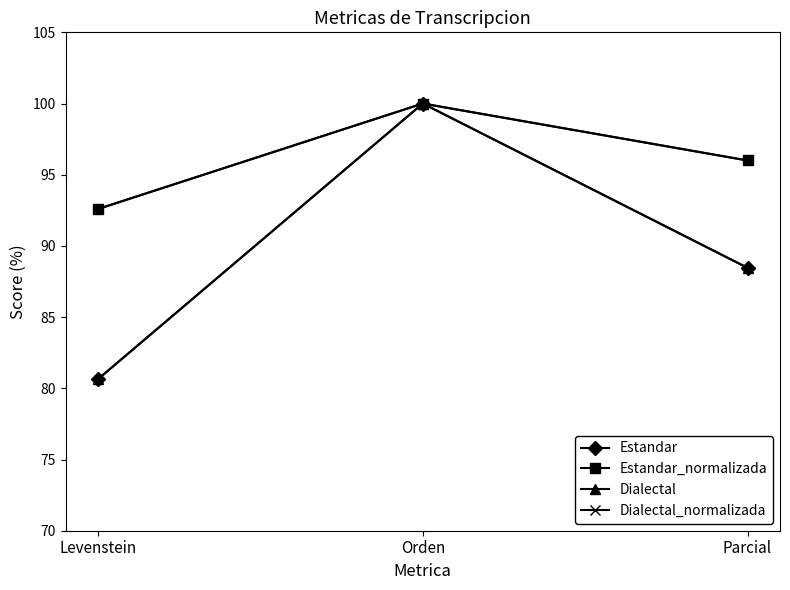

Is the value of Dialectal at Parcial greater than the value of Estandar at Orden?

No